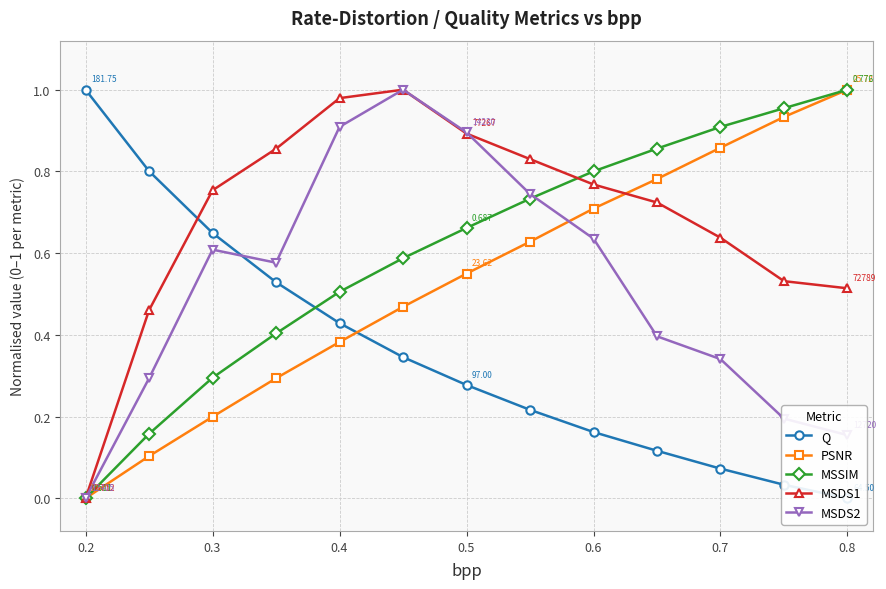

True or false: PSNR has more than 1 interior local peaks.

False